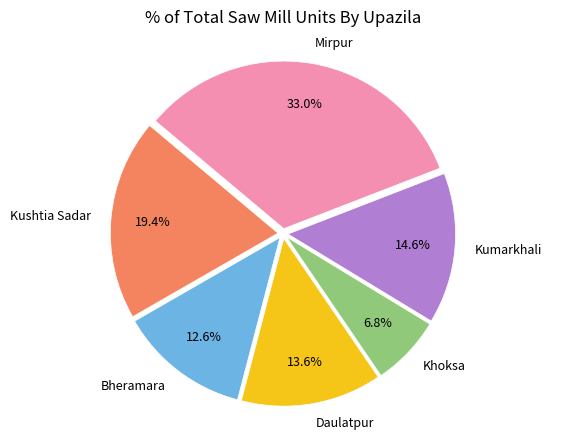

Is there any slice that represents more than half of the pie?

No